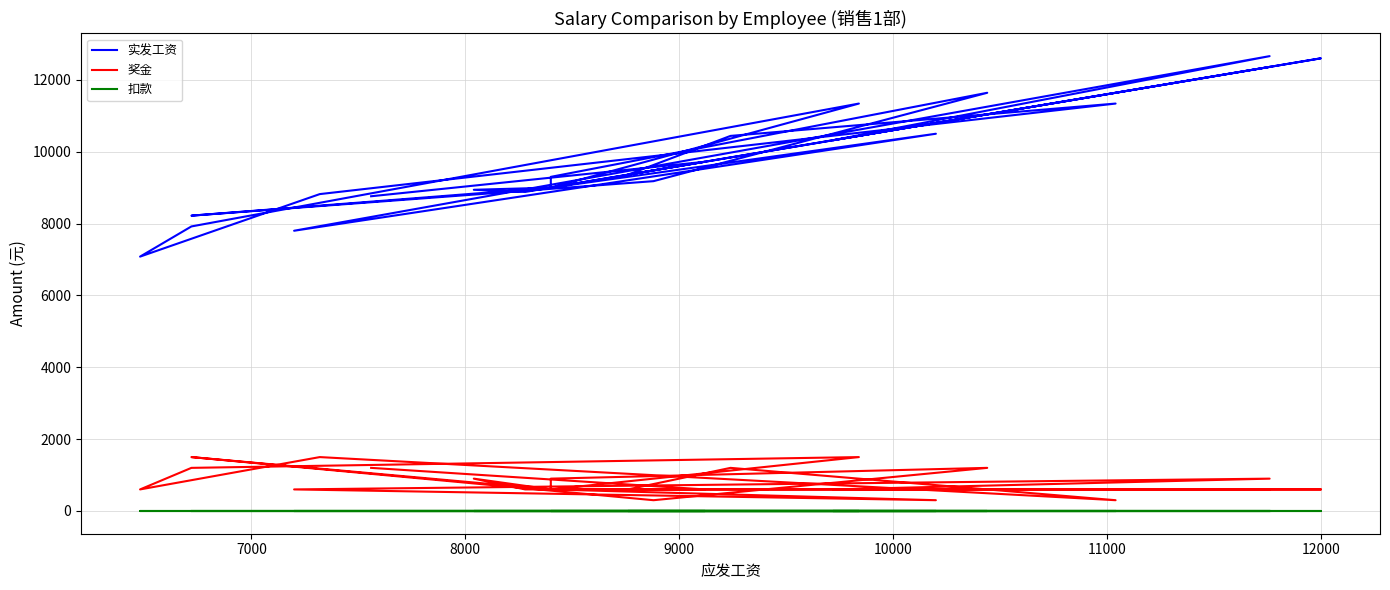

True or false: 扣款 and 实发工资 intersect in this chart.

False